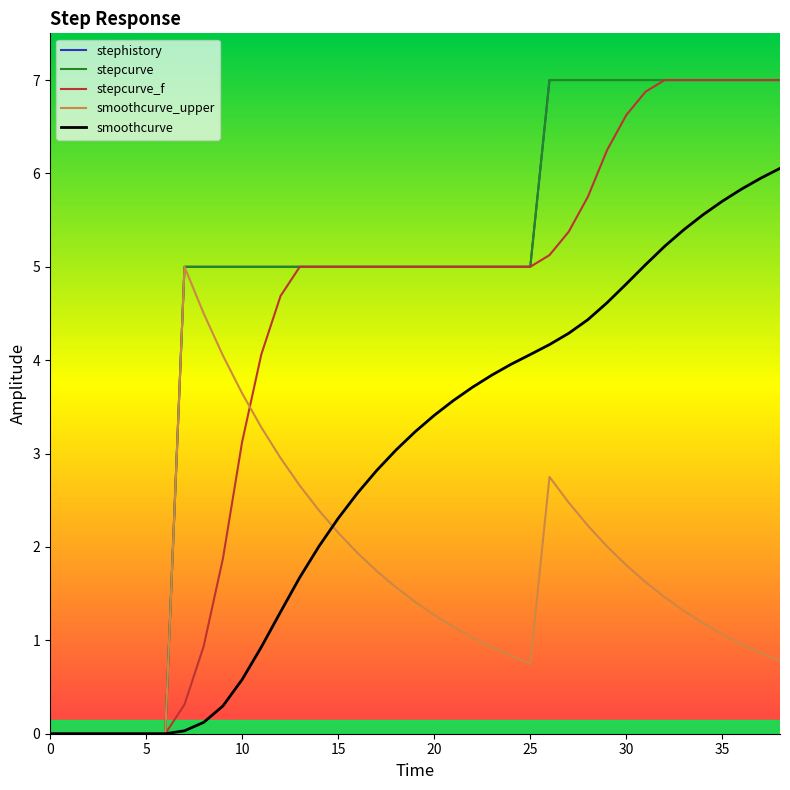

Does the chart have visible grid lines?

No